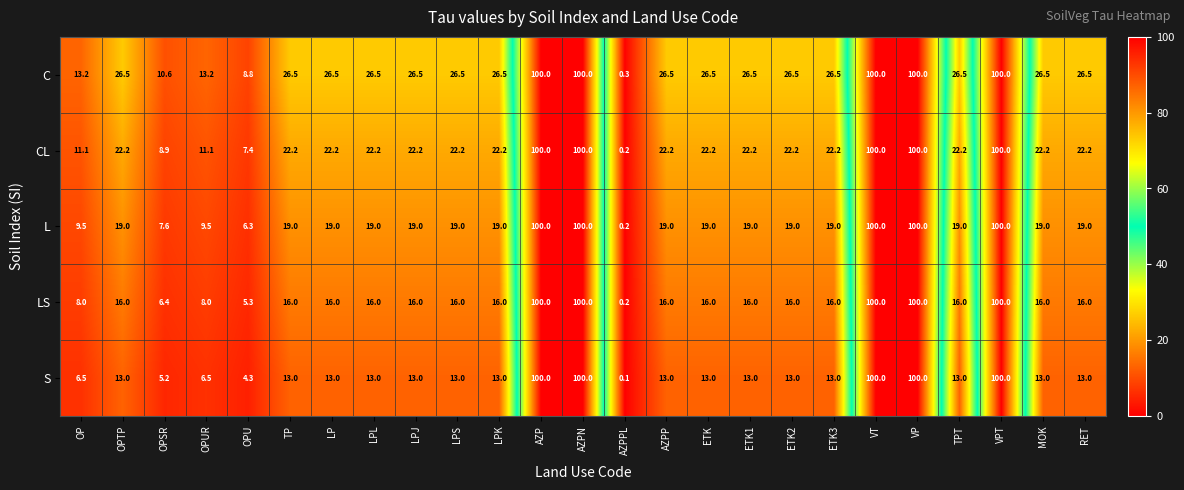

How many categories are shown in the chart?

25